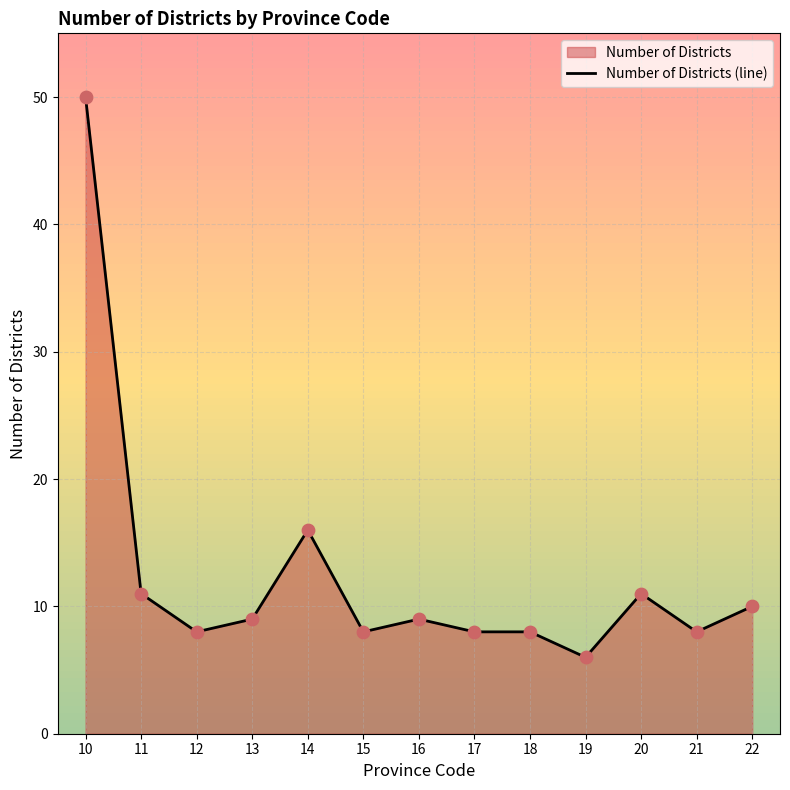

What is the ratio of the value at 21 to the value at 16?

0.9